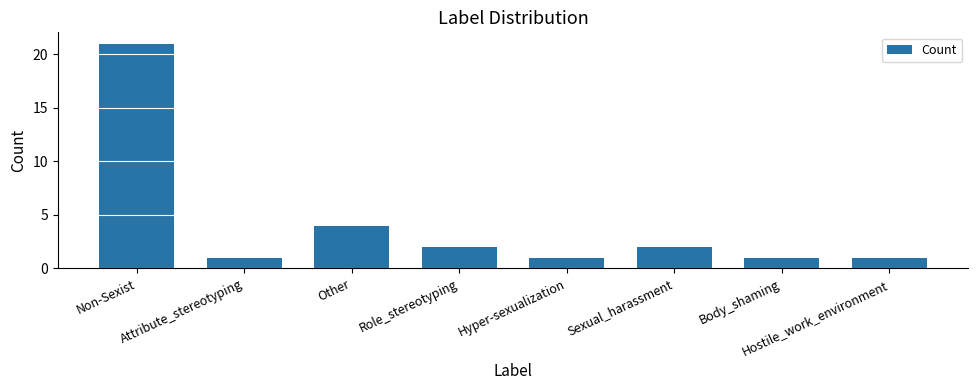

What is the difference between the maximum and minimum values?

20